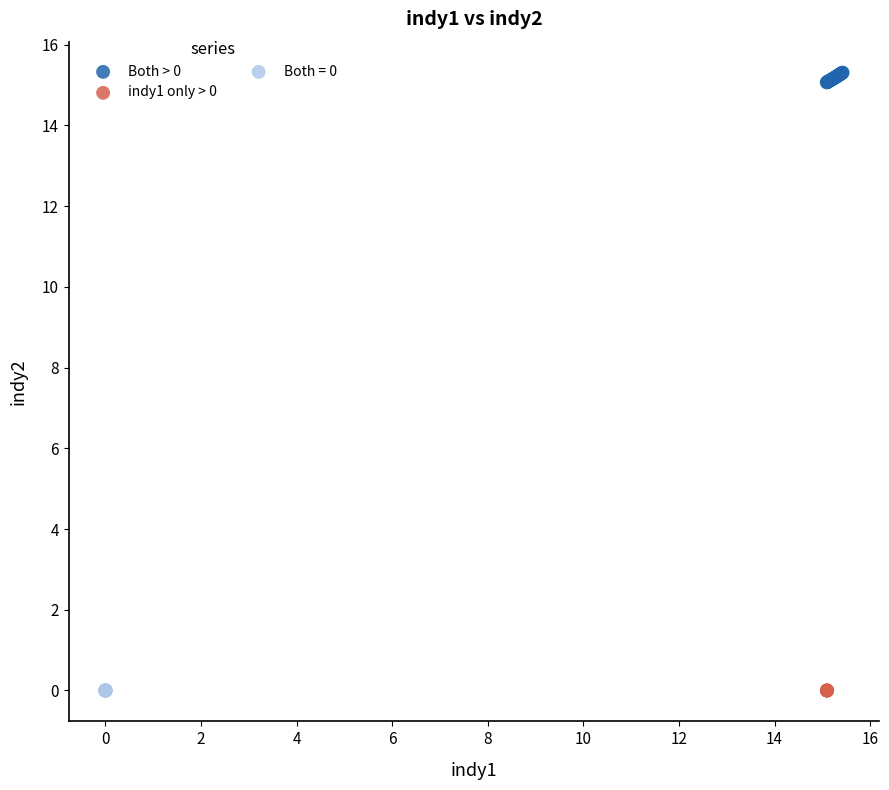

Which series reaches the maximum Y coordinate?

Both > 0